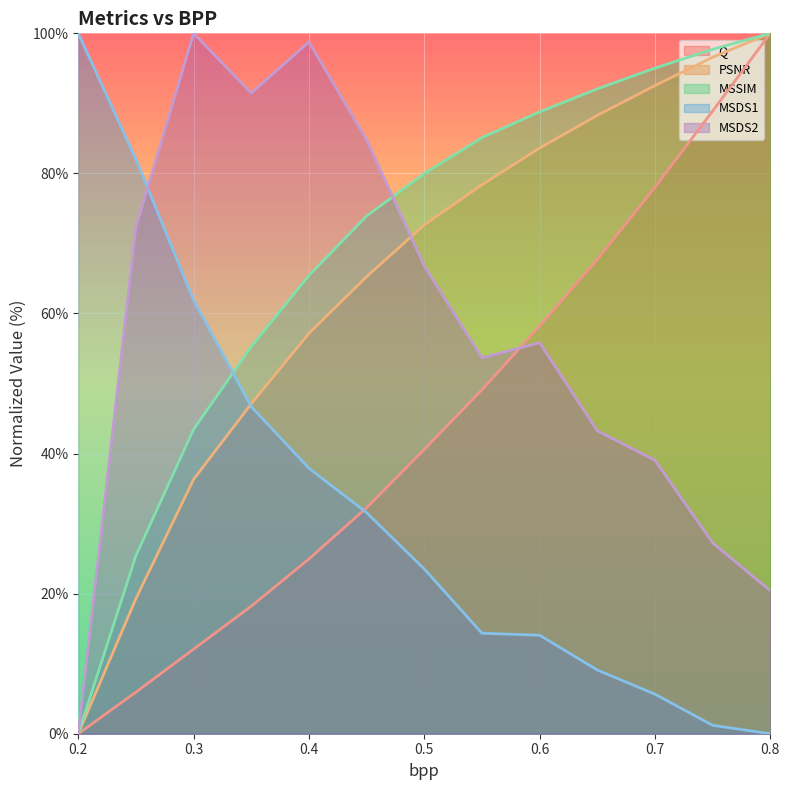

What are all the series names shown in the legend?

Q, PSNR, MSSIM, MSDS1, MSDS2